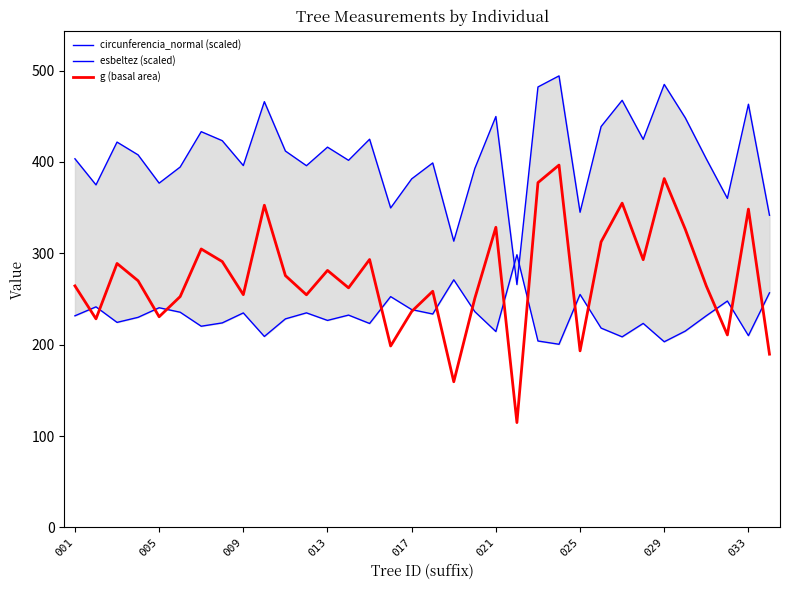

The value of g (basal area) at 029 is 381.8. True or false?

True